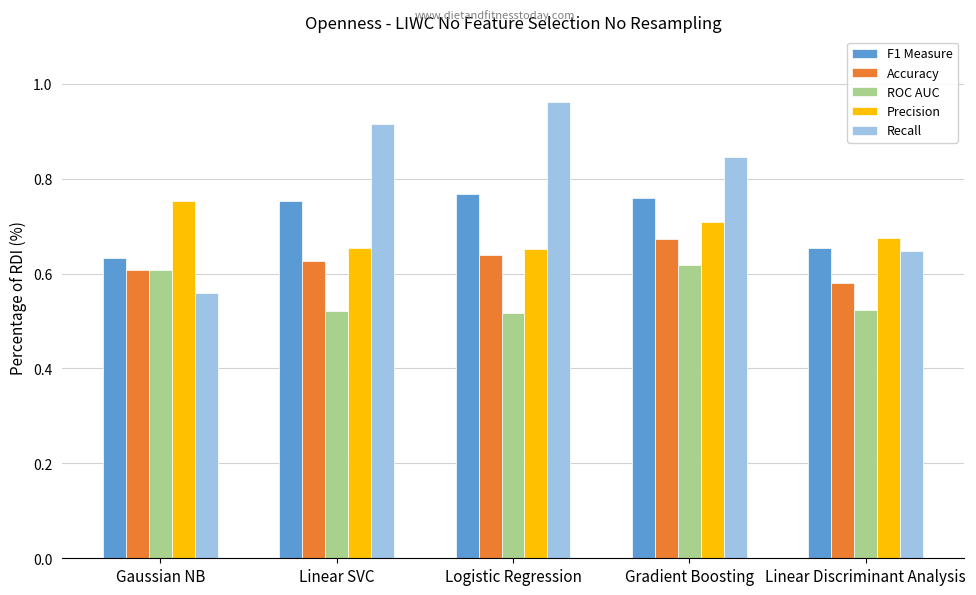

Between Gradient Boosting and Linear Discriminant Analysis, which series saw the biggest shift?

Recall